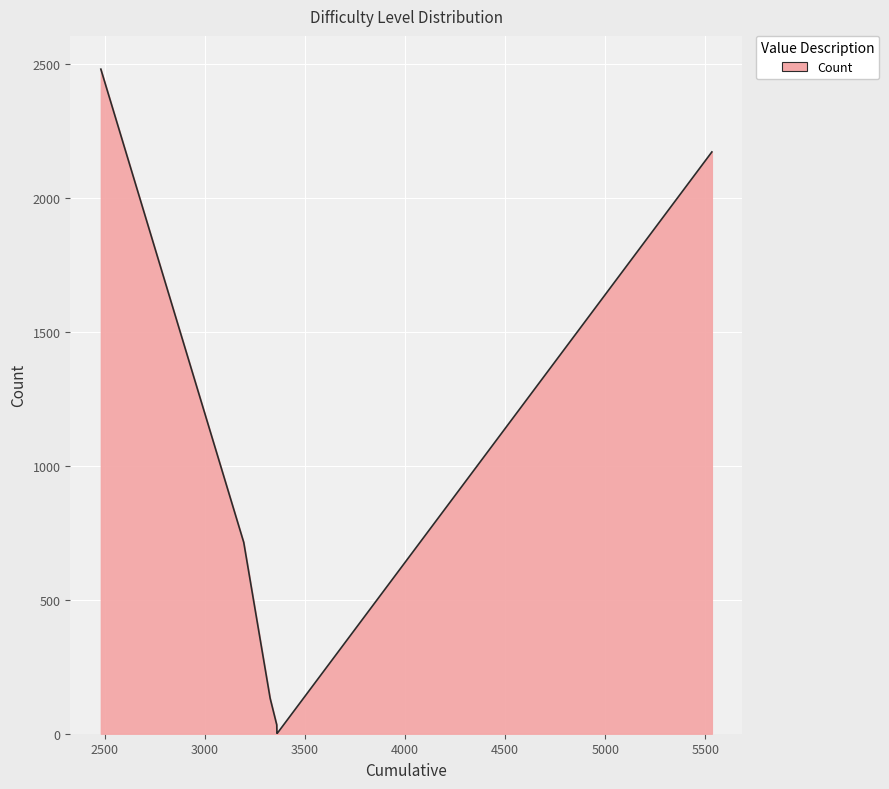

True or false: there are more than 2 points higher than both neighbors.

False